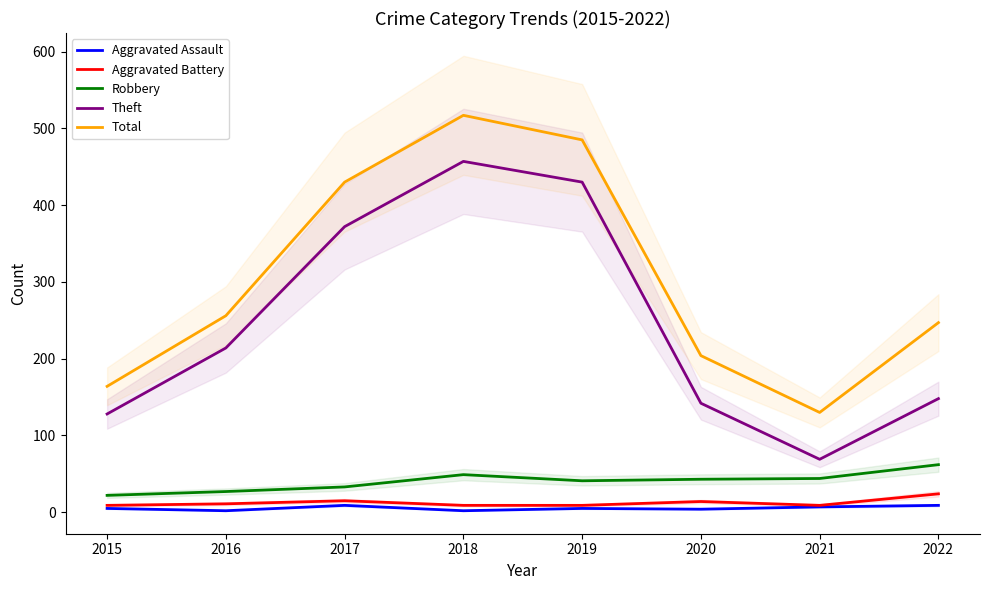

Count the Robbery values in the range 33 to 49.

5